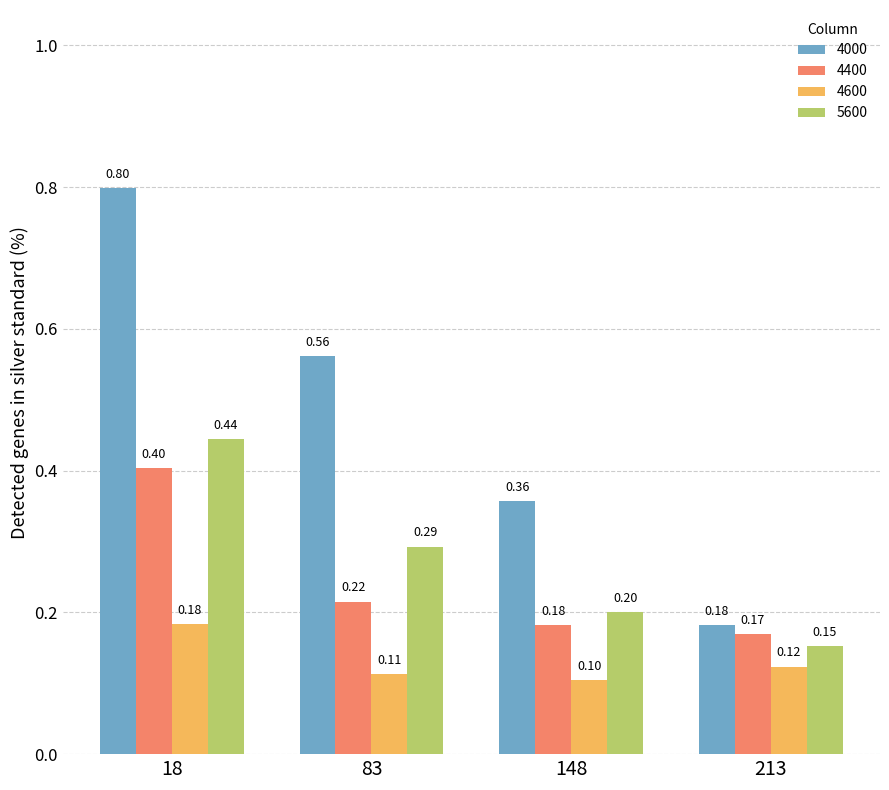

What is the sum of the 4600 values at 213 and 83?

0.2